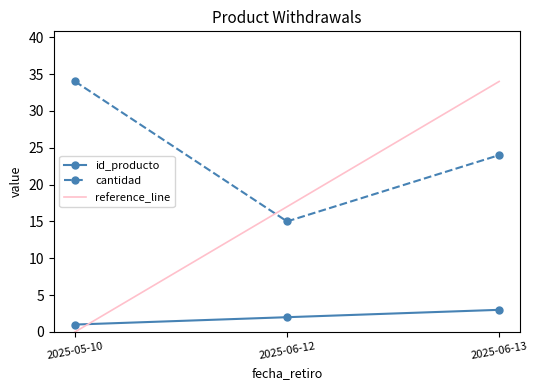

List the series in order of their peak value, lowest first.

id_producto, cantidad